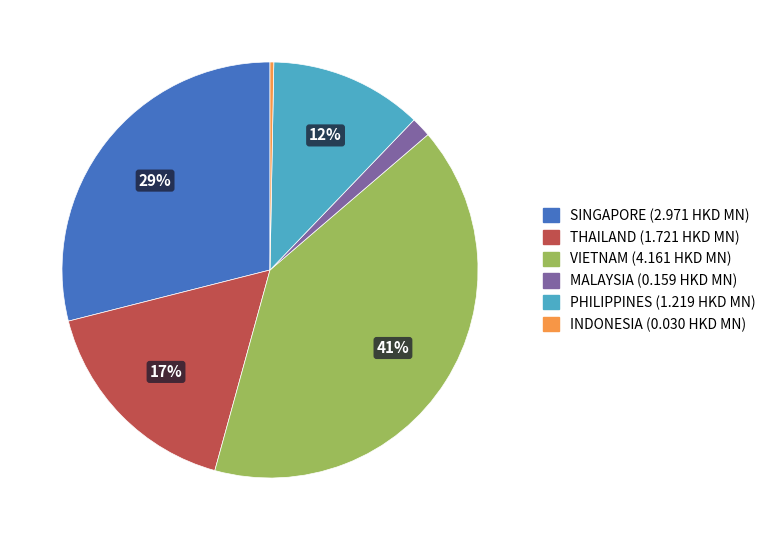

To the nearest percent, what percentage of the pie is THAILAND?

17%